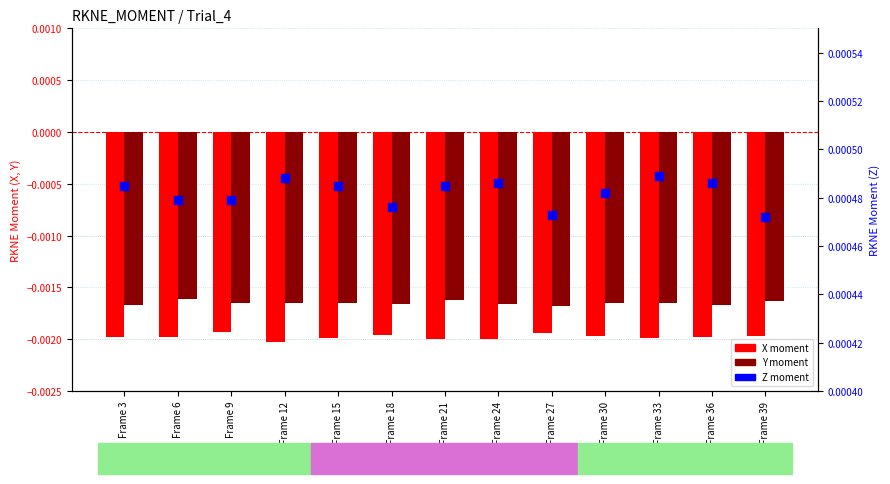

Which series reaches the maximum Y coordinate?

Z (moment)